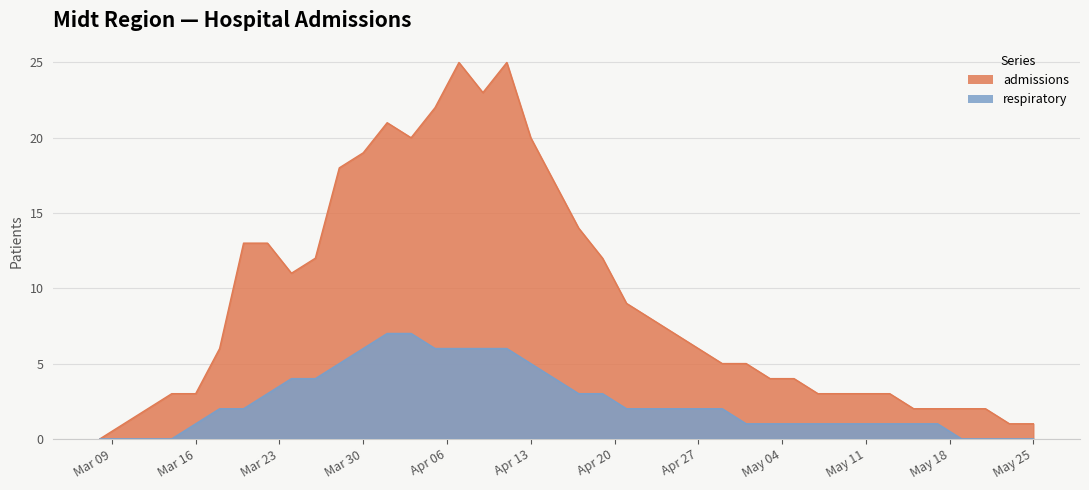

How many lines are shown in the chart?

2